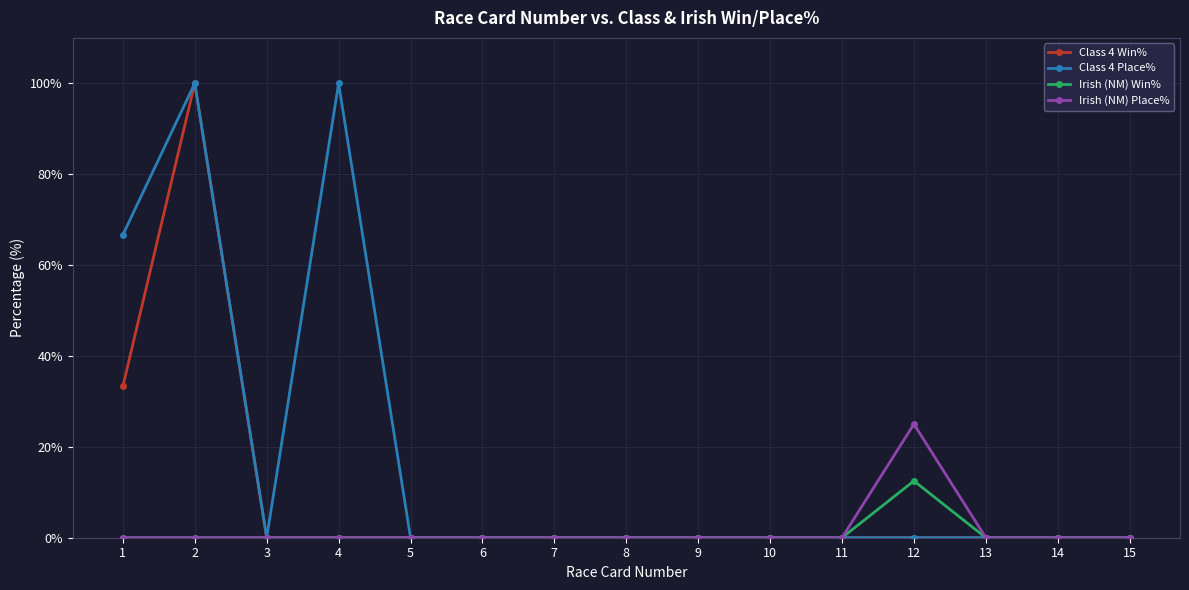

The value of Irish (NM) Win% at 10 is -7.3. True or false?

False